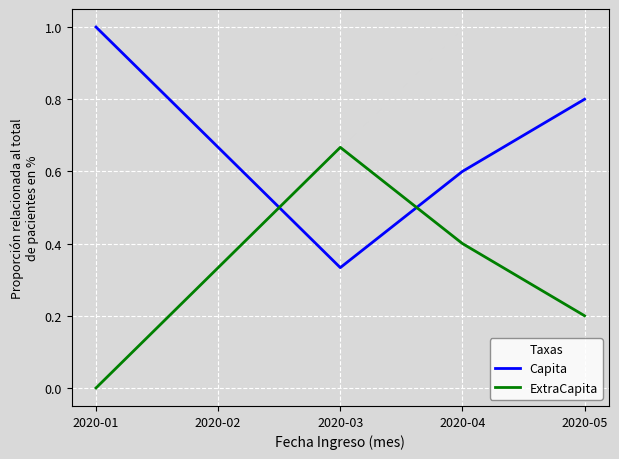

Which category has the highest value in the ExtraCapita series?

2020-03